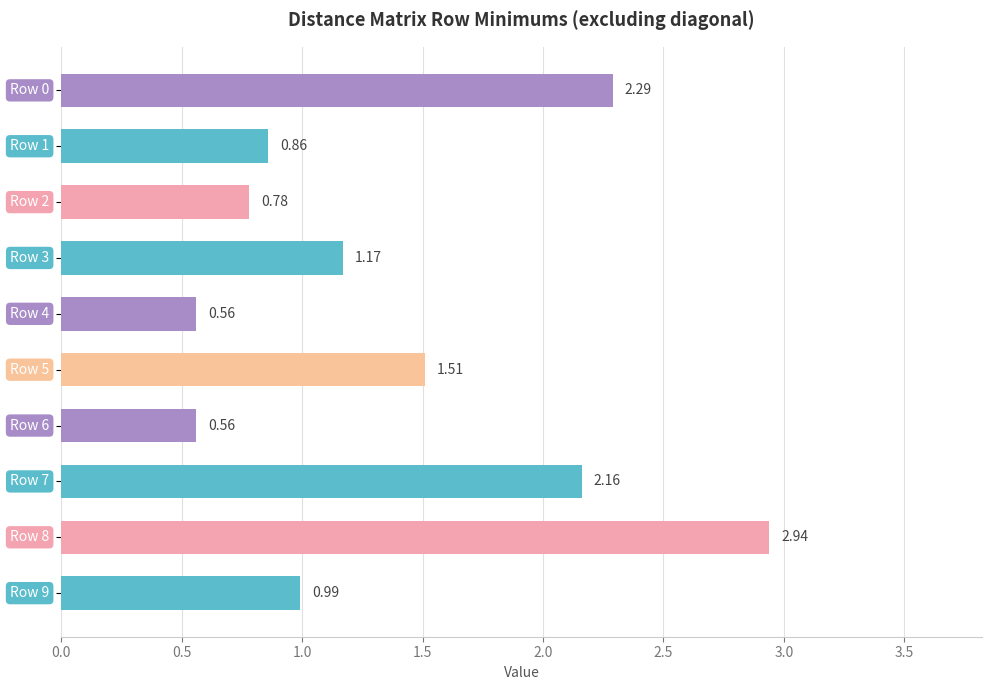

What is the average value?

1.4